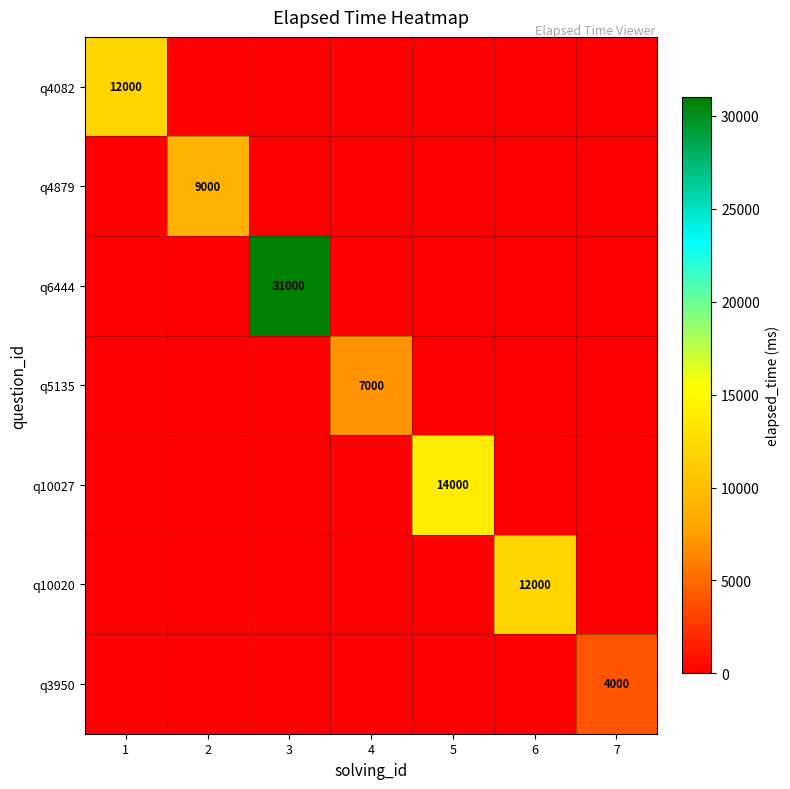

Which category has the lowest value across all series?

2